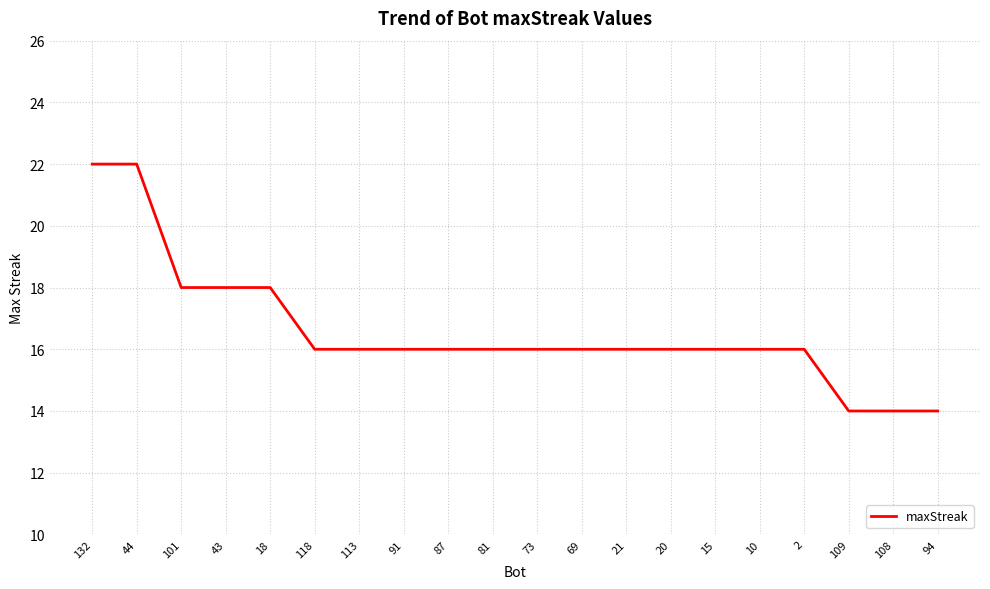

Approximately how many times larger is the value at 109 compared to 91?

0.9